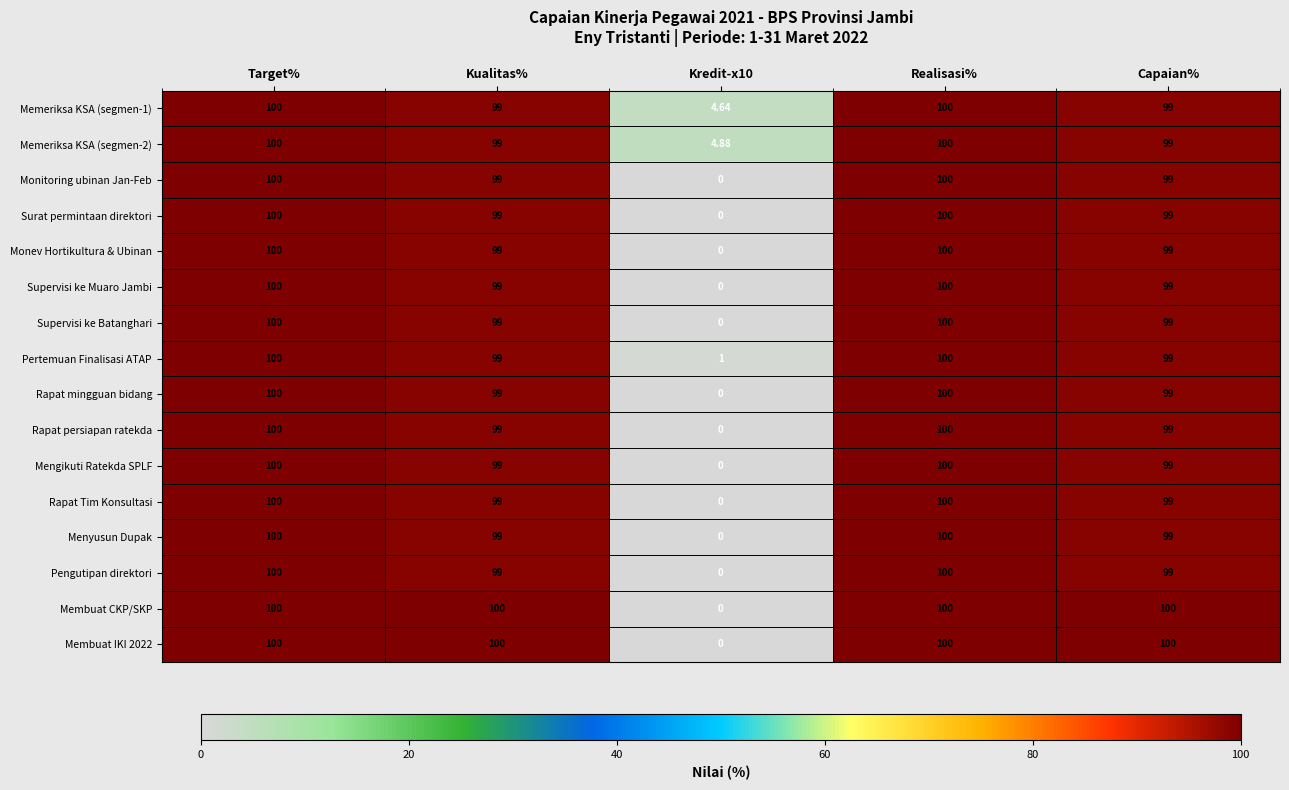

Which series has the largest total across all categories?

Memeriksa KSA (segmen-2)